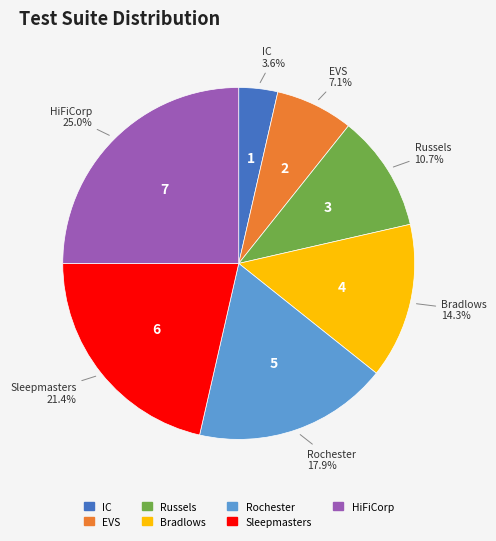

Which slice is the smallest?

IC